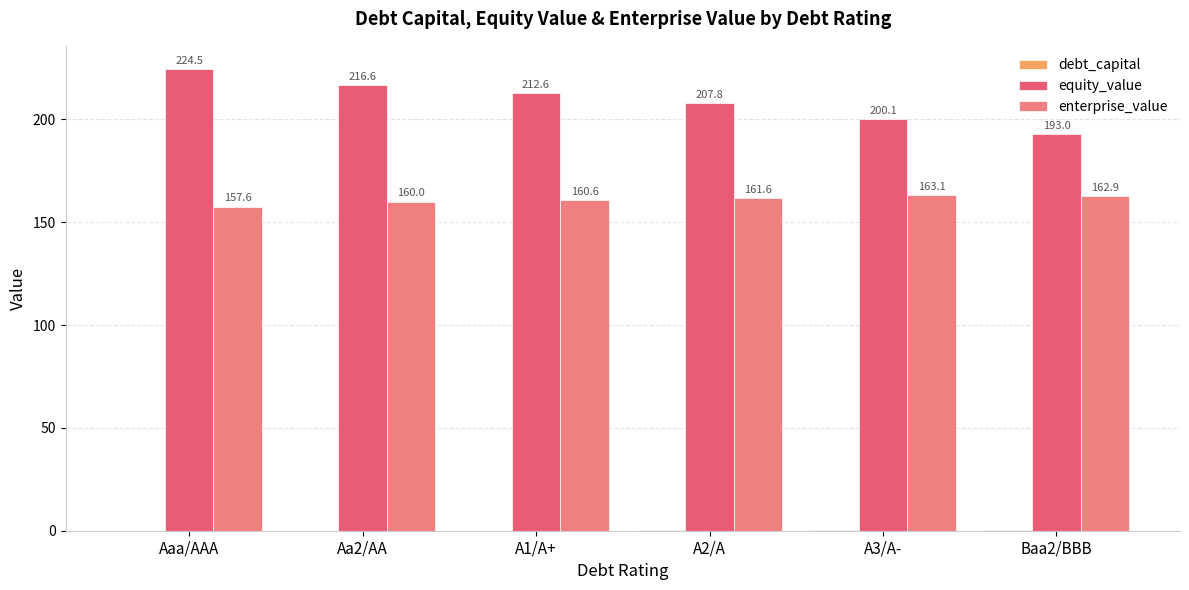

Are the bars horizontal?

No